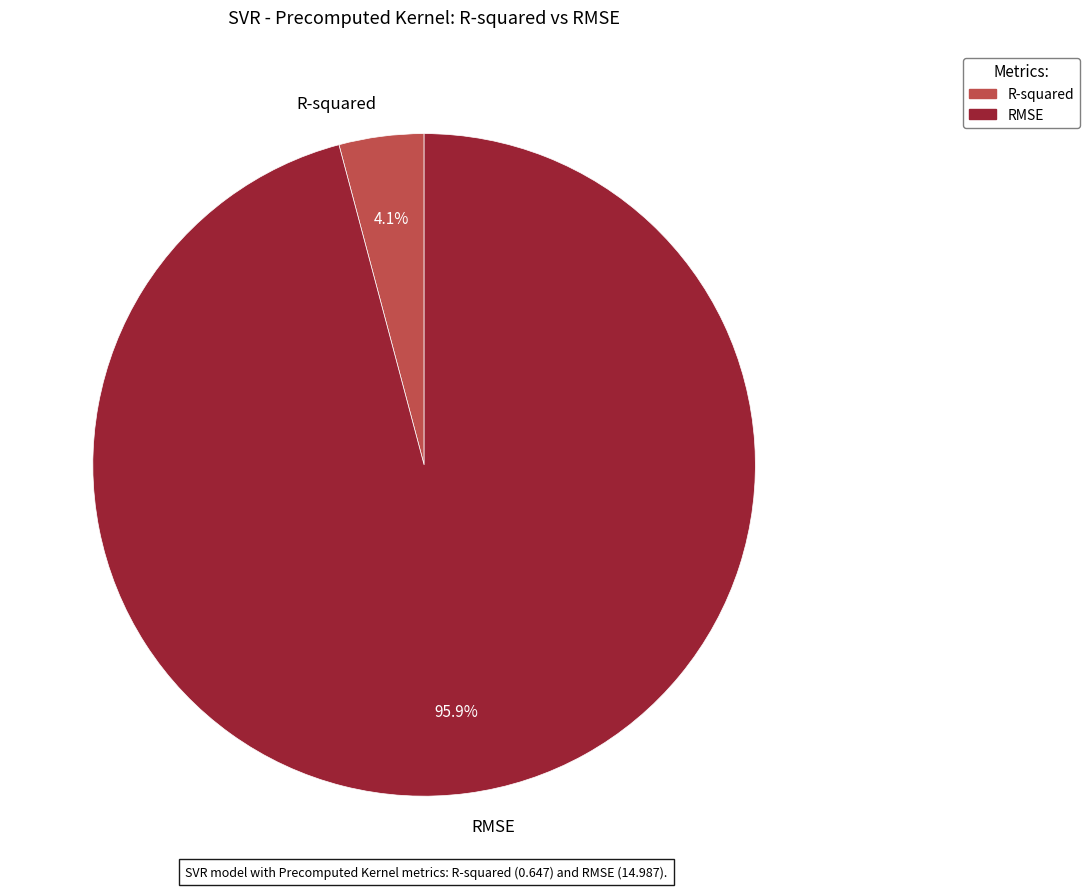

To the nearest percent, what percentage of the pie is RMSE?

96%